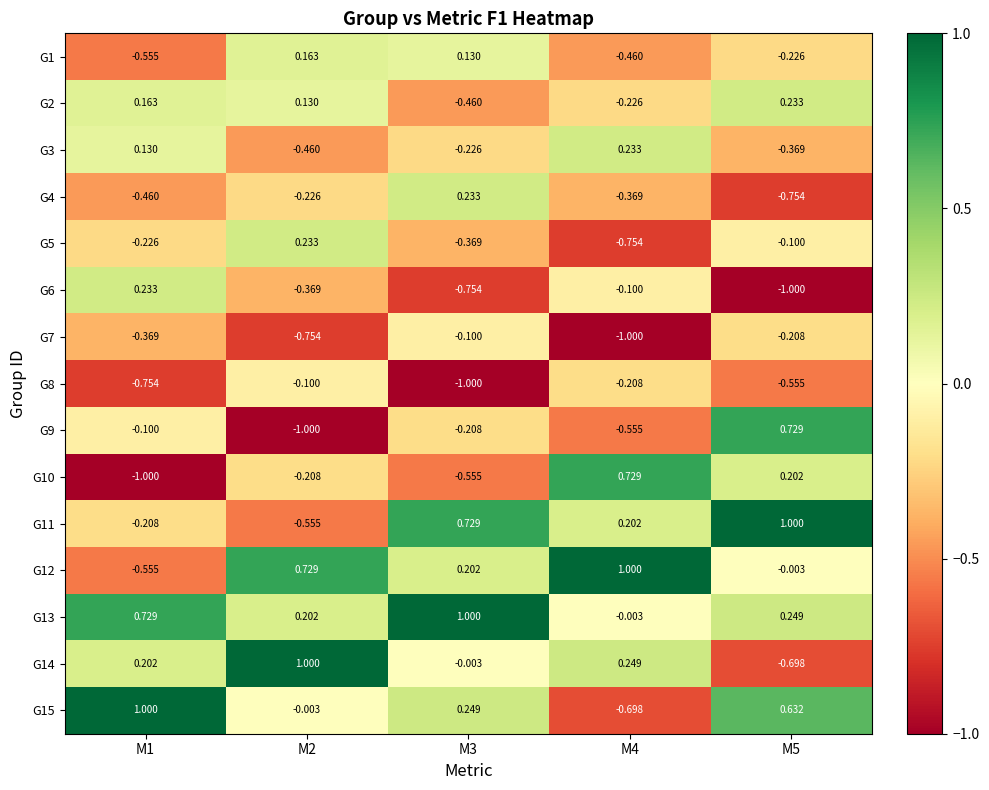

Is the value of G10 at M4 greater than the value of G14 at M5?

Yes